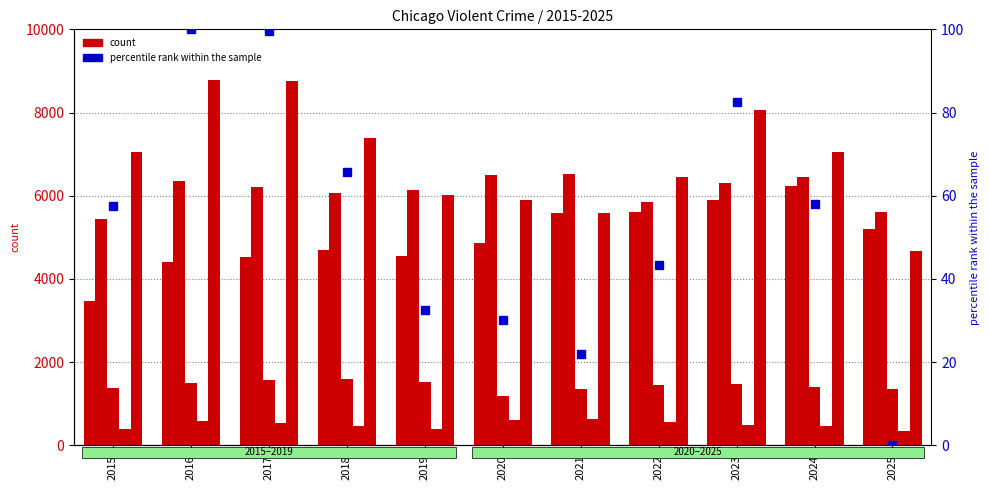

Which has a higher value, 2016 or 2017?

2017